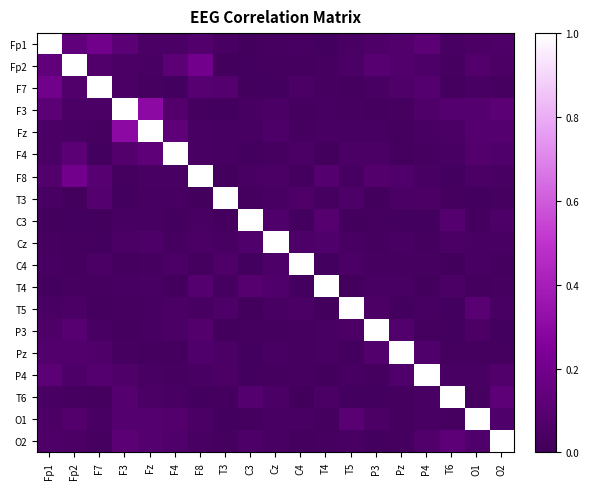

Reading left to right, transcribe all the data shown in this chart.

Fp1: Fp1=1.0	Fp2=0.1	F7=0.2	F3=0.1	Fz=0.0	F4=0.0	F8=0.1	T3=0.0	C3=0.0	Cz=0.0	C4=0.0	T4=0.0	T5=0.0	P3=0.1	Pz=0.1	P4=0.1	T6=0.0	O1=0.1	O2=0.1
Fp2: Fp1=0.1	Fp2=1.0	F7=0.1	F3=0.1	Fz=0.0	F4=0.1	F8=0.2	T3=0.0	C3=0.0	Cz=0.0	C4=0.0	T4=0.0	T5=0.0	P3=0.1	Pz=0.1	P4=0.1	T6=0.0	O1=0.1	O2=0.1
F7: Fp1=0.2	Fp2=0.1	F7=1.0	F3=0.0	Fz=0.0	F4=0.0	F8=0.1	T3=0.1	C3=0.0	Cz=0.0	C4=0.0	T4=0.0	T5=0.0	P3=0.0	Pz=0.1	P4=0.1	T6=0.0	O1=0.0	O2=0.0
F3: Fp1=0.1	Fp2=0.1	F7=0.0	F3=1.0	Fz=0.3	F4=0.1	F8=0.0	T3=0.0	C3=0.0	Cz=0.0	C4=0.0	T4=0.0	T5=0.0	P3=0.0	Pz=0.0	P4=0.1	T6=0.1	O1=0.1	O2=0.1
Fz: Fp1=0.0	Fp2=0.0	F7=0.0	F3=0.3	Fz=1.0	F4=0.1	F8=0.0	T3=0.0	C3=0.0	Cz=0.1	C4=0.0	T4=0.0	T5=0.0	P3=0.0	Pz=0.0	P4=0.0	T6=0.0	O1=0.1	O2=0.1
F4: Fp1=0.0	Fp2=0.1	F7=0.0	F3=0.1	Fz=0.1	F4=1.0	F8=0.0	T3=0.0	C3=0.0	Cz=0.0	C4=0.0	T4=0.0	T5=0.0	P3=0.0	Pz=0.0	P4=0.0	T6=0.0	O1=0.1	O2=0.1
F8: Fp1=0.1	Fp2=0.2	F7=0.1	F3=0.0	Fz=0.0	F4=0.0	F8=1.0	T3=0.0	C3=0.0	Cz=0.0	C4=0.0	T4=0.1	T5=0.0	P3=0.1	Pz=0.1	P4=0.0	T6=0.0	O1=0.1	O2=0.0
T3: Fp1=0.0	Fp2=0.0	F7=0.1	F3=0.0	Fz=0.0	F4=0.0	F8=0.0	T3=1.0	C3=0.0	Cz=0.0	C4=0.1	T4=0.0	T5=0.1	P3=0.0	Pz=0.1	P4=0.1	T6=0.0	O1=0.0	O2=0.0
C3: Fp1=0.0	Fp2=0.0	F7=0.0	F3=0.0	Fz=0.0	F4=0.0	F8=0.0	T3=0.0	C3=1.0	Cz=0.1	C4=0.0	T4=0.1	T5=0.0	P3=0.0	Pz=0.0	P4=0.0	T6=0.1	O1=0.0	O2=0.1
Cz: Fp1=0.0	Fp2=0.0	F7=0.0	F3=0.0	Fz=0.1	F4=0.0	F8=0.0	T3=0.0	C3=0.1	Cz=1.0	C4=0.1	T4=0.1	T5=0.0	P3=0.0	Pz=0.0	P4=0.0	T6=0.0	O1=0.0	O2=0.0
C4: Fp1=0.0	Fp2=0.0	F7=0.0	F3=0.0	Fz=0.0	F4=0.0	F8=0.0	T3=0.1	C3=0.0	Cz=0.1	C4=1.0	T4=0.0	T5=0.0	P3=0.0	Pz=0.0	P4=0.0	T6=0.0	O1=0.0	O2=0.0
T4: Fp1=0.0	Fp2=0.0	F7=0.0	F3=0.0	Fz=0.0	F4=0.0	F8=0.1	T3=0.0	C3=0.1	Cz=0.1	C4=0.0	T4=1.0	T5=0.0	P3=0.0	Pz=0.0	P4=0.0	T6=0.0	O1=0.0	O2=0.0
T5: Fp1=0.0	Fp2=0.0	F7=0.0	F3=0.0	Fz=0.0	F4=0.0	F8=0.0	T3=0.1	C3=0.0	Cz=0.0	C4=0.0	T4=0.0	T5=1.0	P3=0.1	Pz=0.0	P4=0.0	T6=0.0	O1=0.1	O2=0.0
P3: Fp1=0.1	Fp2=0.1	F7=0.0	F3=0.0	Fz=0.0	F4=0.0	F8=0.1	T3=0.0	C3=0.0	Cz=0.0	C4=0.0	T4=0.0	T5=0.1	P3=1.0	Pz=0.1	P4=0.0	T6=0.0	O1=0.1	O2=0.0
Pz: Fp1=0.1	Fp2=0.1	F7=0.1	F3=0.0	Fz=0.0	F4=0.0	F8=0.1	T3=0.1	C3=0.0	Cz=0.0	C4=0.0	T4=0.0	T5=0.0	P3=0.1	Pz=1.0	P4=0.1	T6=0.0	O1=0.0	O2=0.0
P4: Fp1=0.1	Fp2=0.1	F7=0.1	F3=0.1	Fz=0.0	F4=0.0	F8=0.0	T3=0.1	C3=0.0	Cz=0.0	C4=0.0	T4=0.0	T5=0.0	P3=0.0	Pz=0.1	P4=1.0	T6=0.0	O1=0.0	O2=0.1
T6: Fp1=0.0	Fp2=0.0	F7=0.0	F3=0.1	Fz=0.0	F4=0.0	F8=0.0	T3=0.0	C3=0.1	Cz=0.0	C4=0.0	T4=0.0	T5=0.0	P3=0.0	Pz=0.0	P4=0.0	T6=1.0	O1=0.0	O2=0.1
O1: Fp1=0.1	Fp2=0.1	F7=0.0	F3=0.1	Fz=0.1	F4=0.1	F8=0.1	T3=0.0	C3=0.0	Cz=0.0	C4=0.0	T4=0.0	T5=0.1	P3=0.1	Pz=0.0	P4=0.0	T6=0.0	O1=1.0	O2=0.1
O2: Fp1=0.1	Fp2=0.1	F7=0.0	F3=0.1	Fz=0.1	F4=0.1	F8=0.0	T3=0.0	C3=0.1	Cz=0.0	C4=0.0	T4=0.0	T5=0.0	P3=0.0	Pz=0.0	P4=0.1	T6=0.1	O1=0.1	O2=1.0